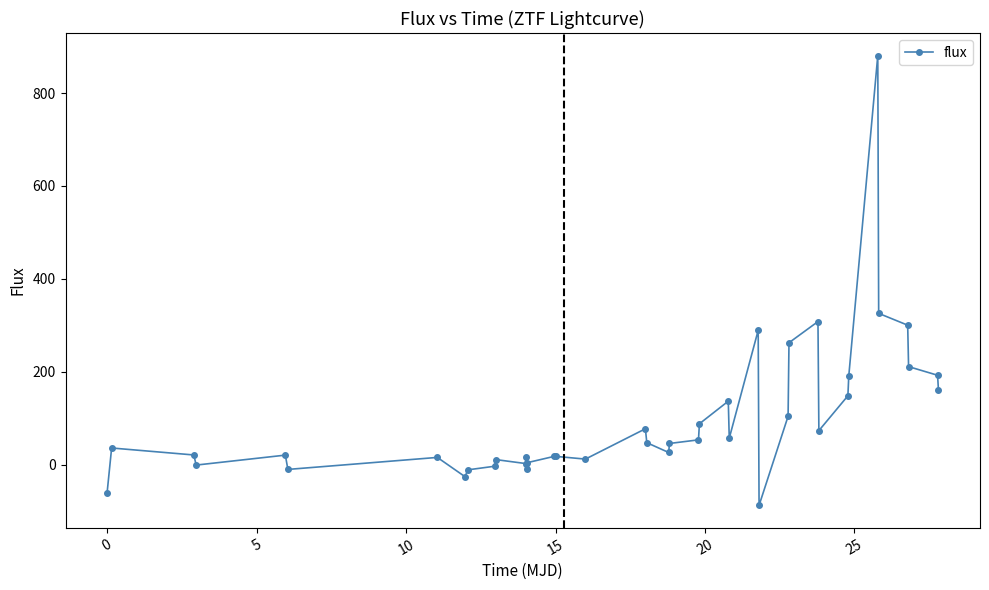

True or false: there are more than 1 points higher than both neighbors.

True